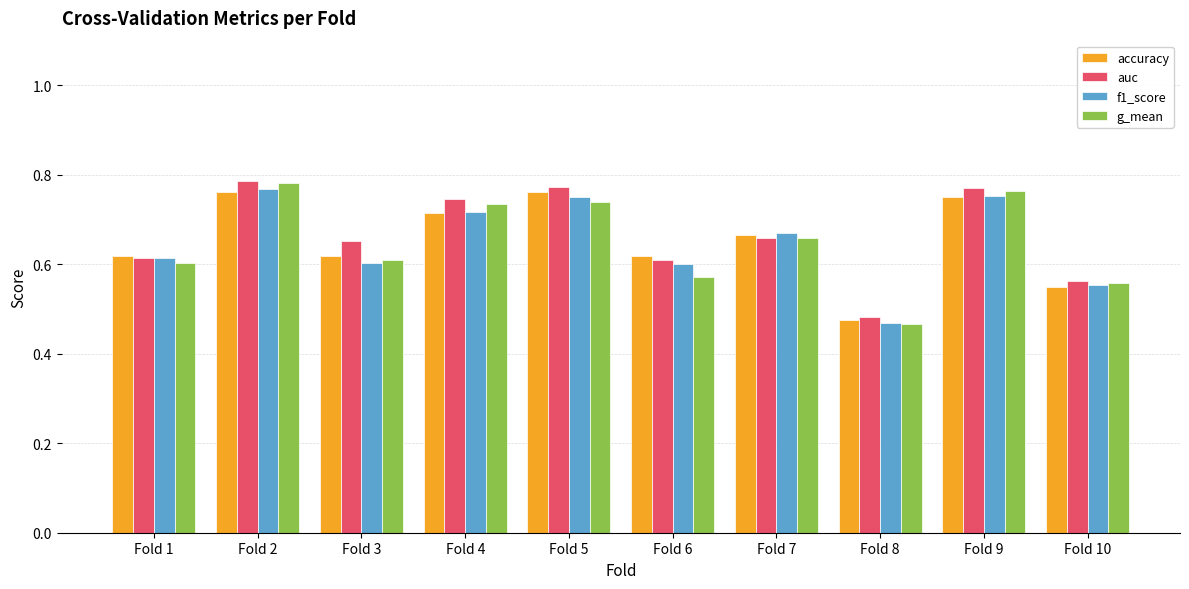

What is the difference between the second highest and second lowest values in the auc series?

0.2